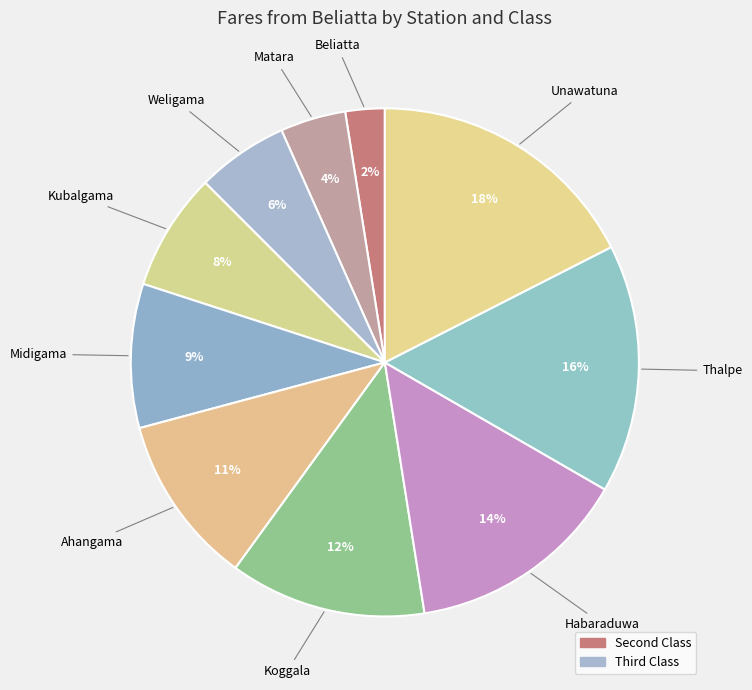

Is there a majority slice in this chart?

No